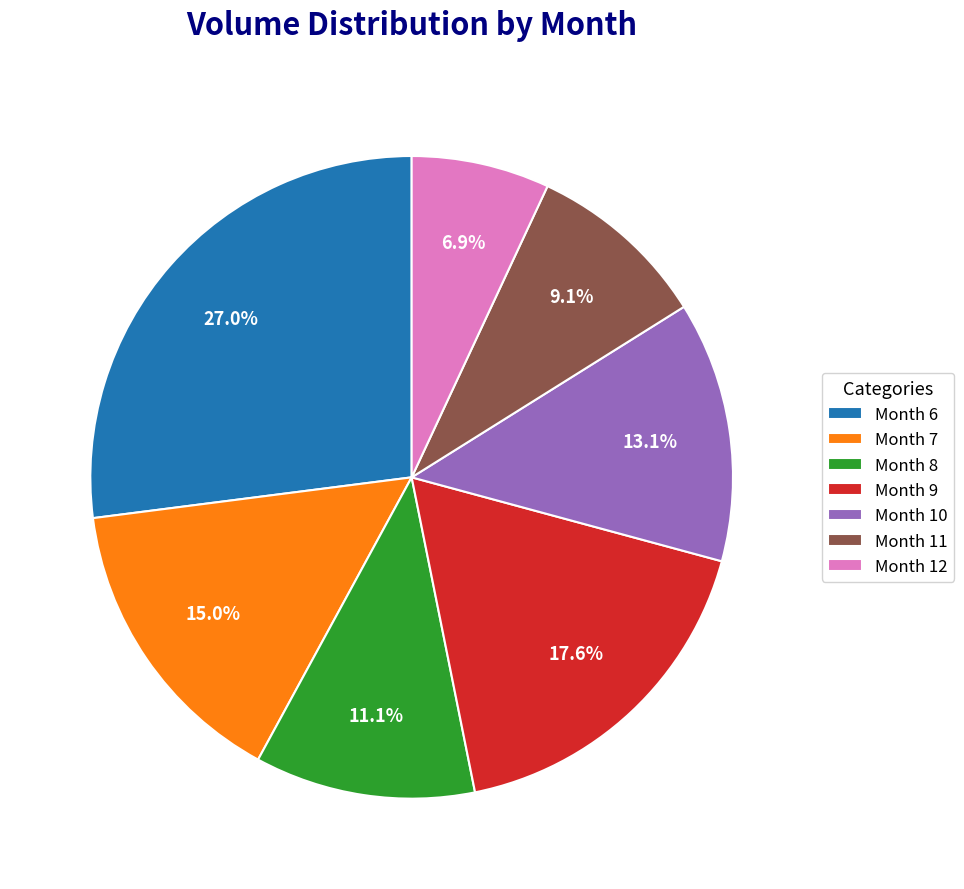

Does Month 11 represent more than half of the total?

No